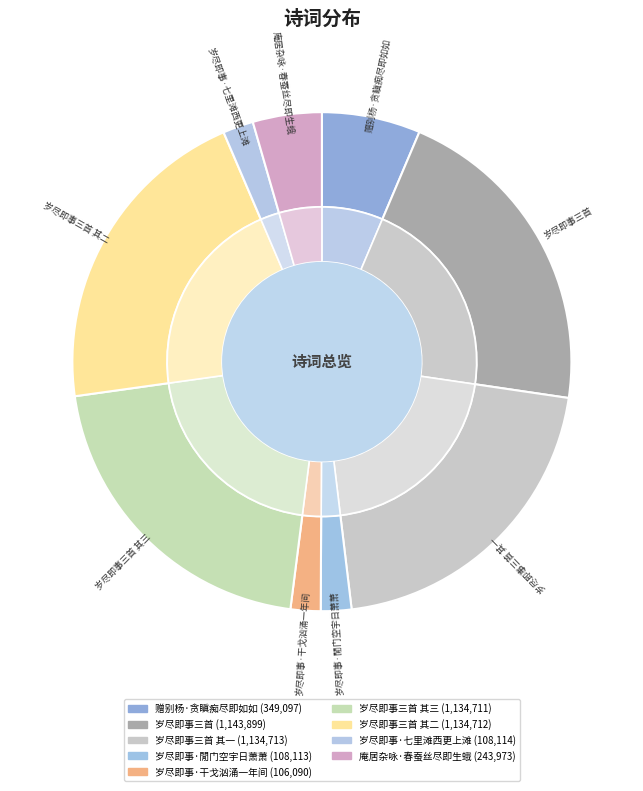

How many segments does this pie chart have?

9